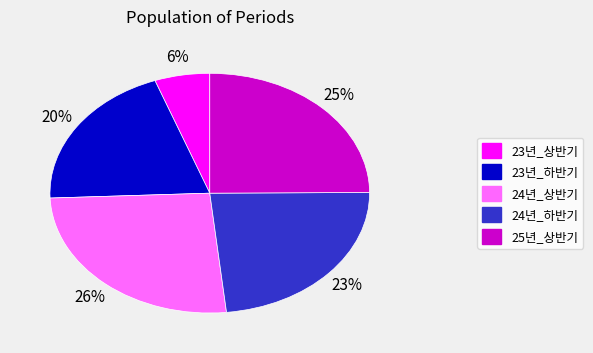

To the nearest percent, what is the average slice percentage?

20%